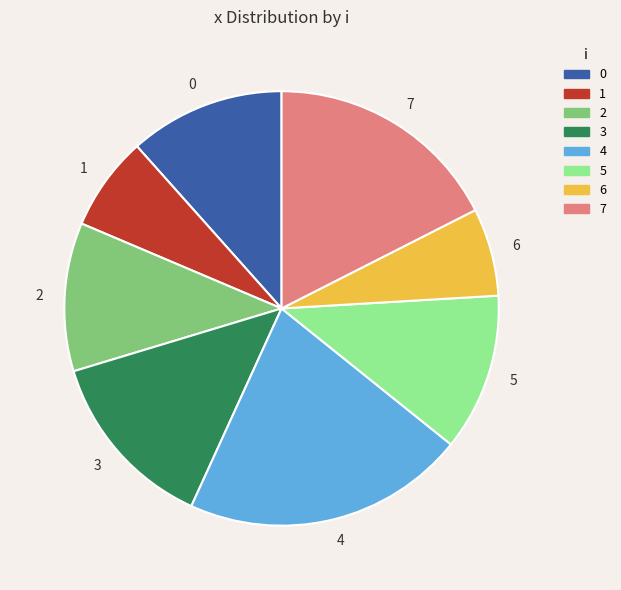

What is the largest slice in the pie chart?

4